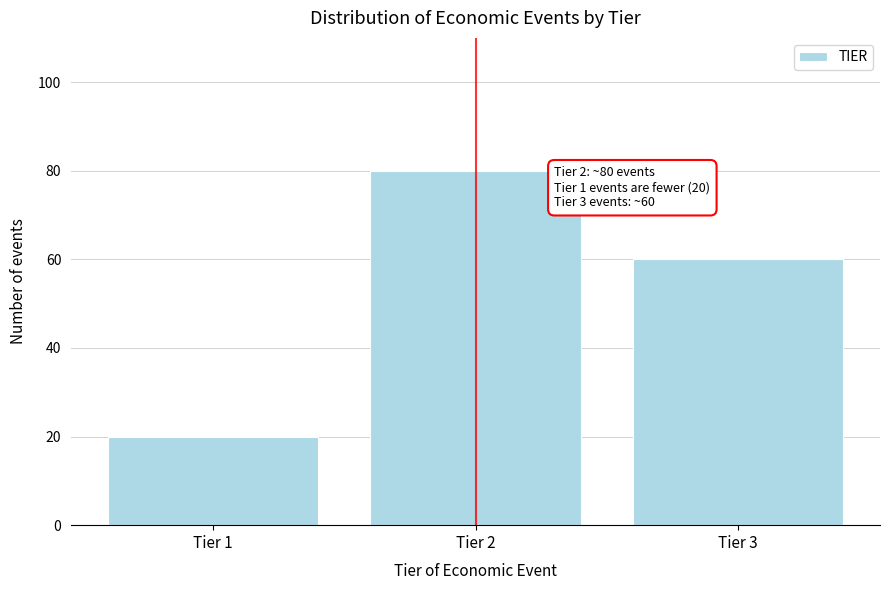

Reading left to right, extract all data points from this chart.

20	80	60